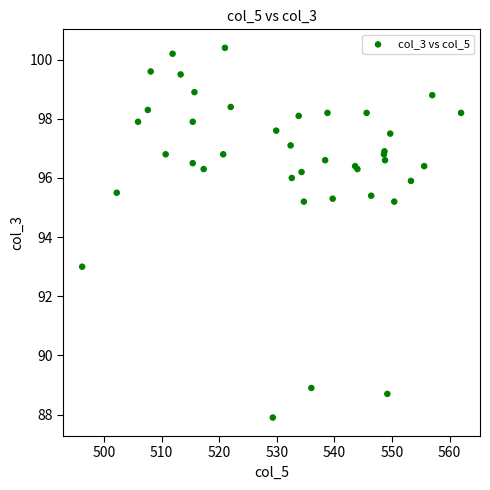

What Y value in the scatter plot is closest to 94?

93.0